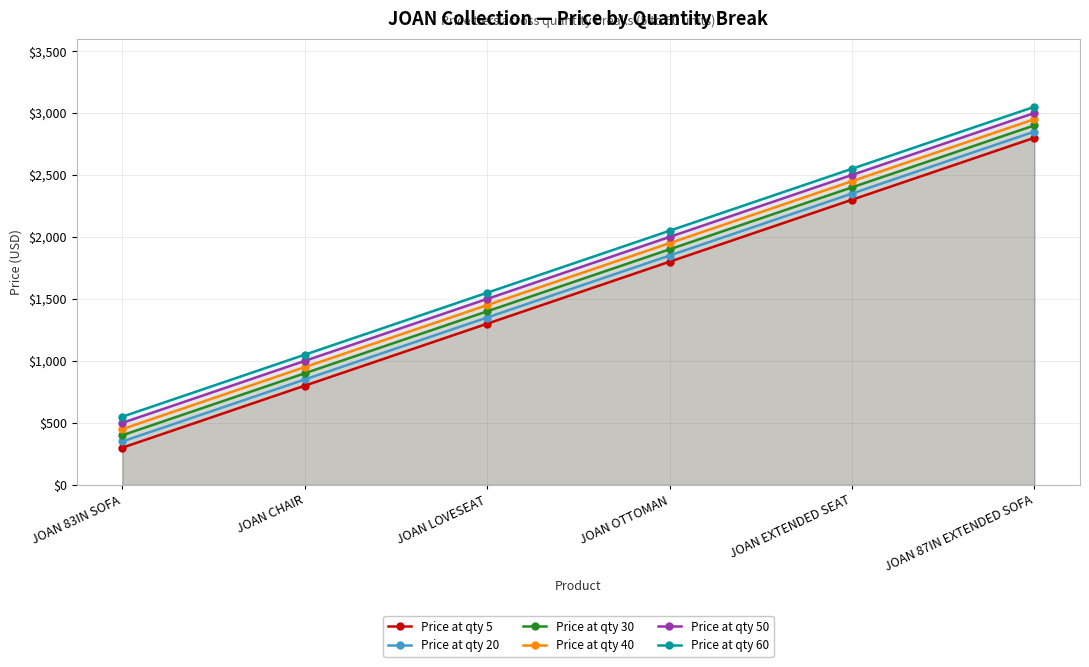

What is the lowest value of the Price at qty 30 series?

400